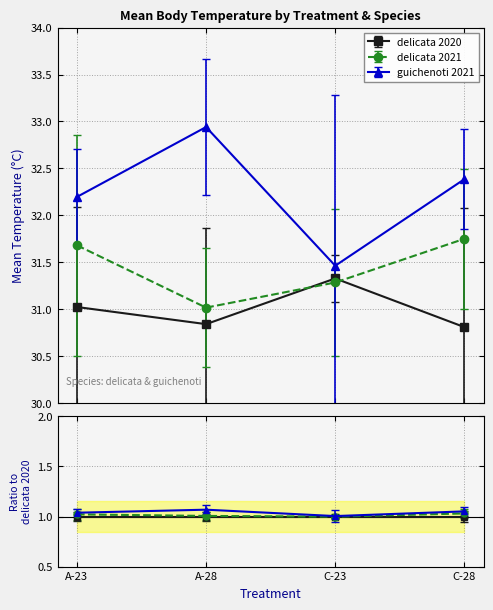

At C-23, list the series in order from largest to smallest.

guichenoti 2021, delicata 2020, delicata 2021